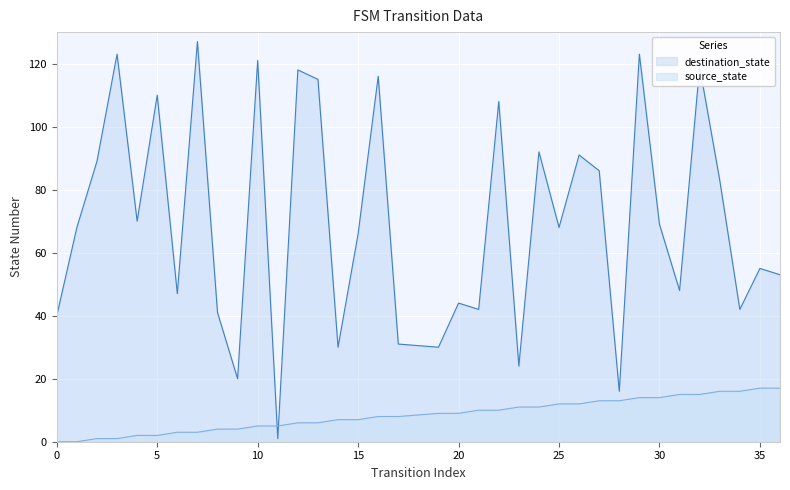

Which series changed the most between 24 and 30?

destination_state